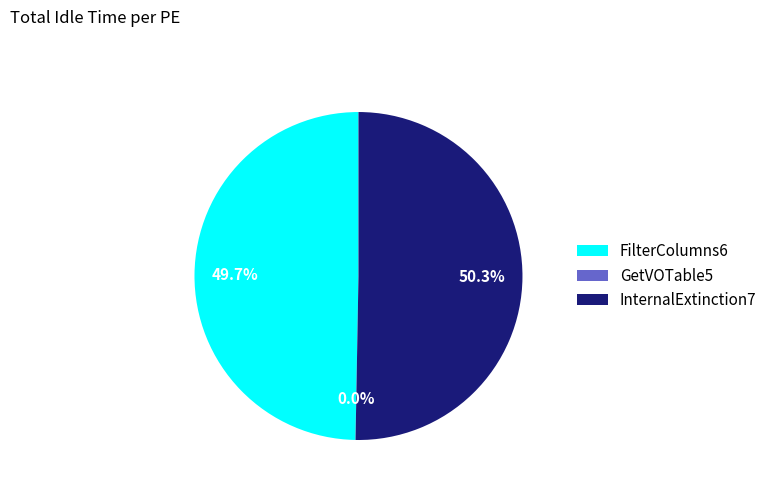

Between InternalExtinction7 and FilterColumns6, which is larger?

InternalExtinction7